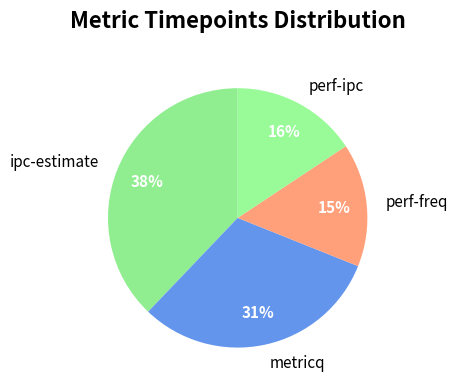

How many segments does this pie chart have?

4